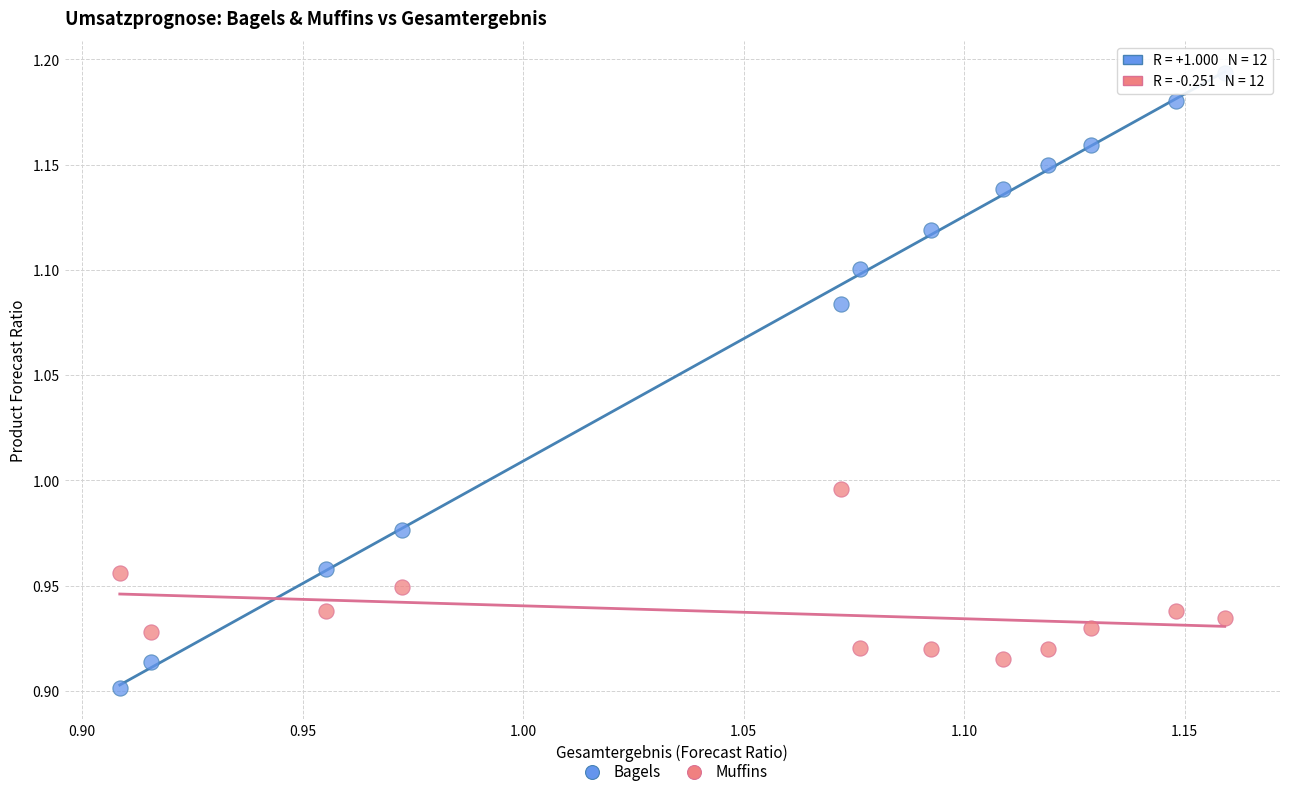

Across all data points, what is the range of X values (max minus min)?

0.3